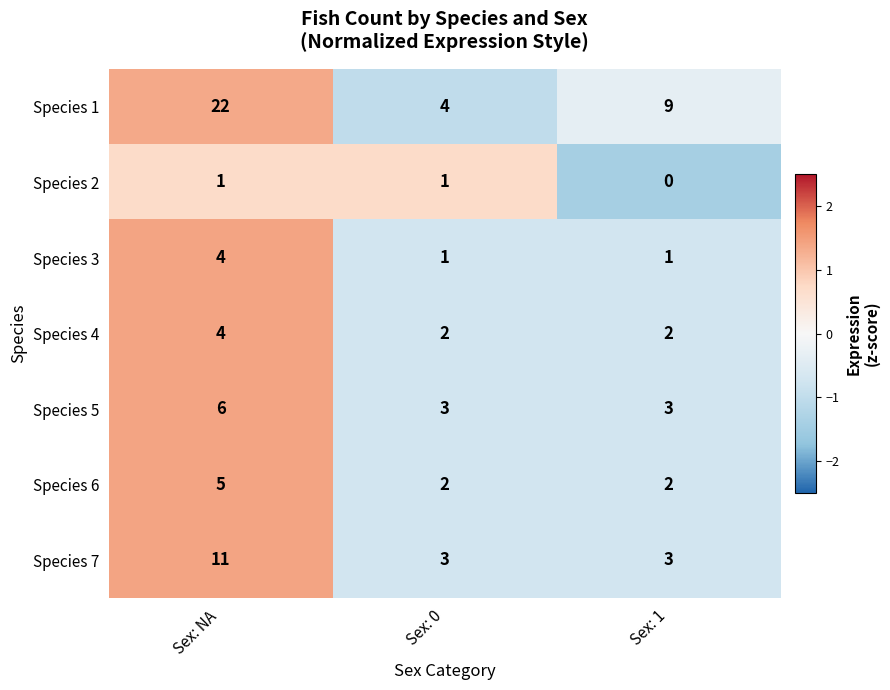

What is the difference between the Species 5 values at Sex: NA and Sex: 0?

3